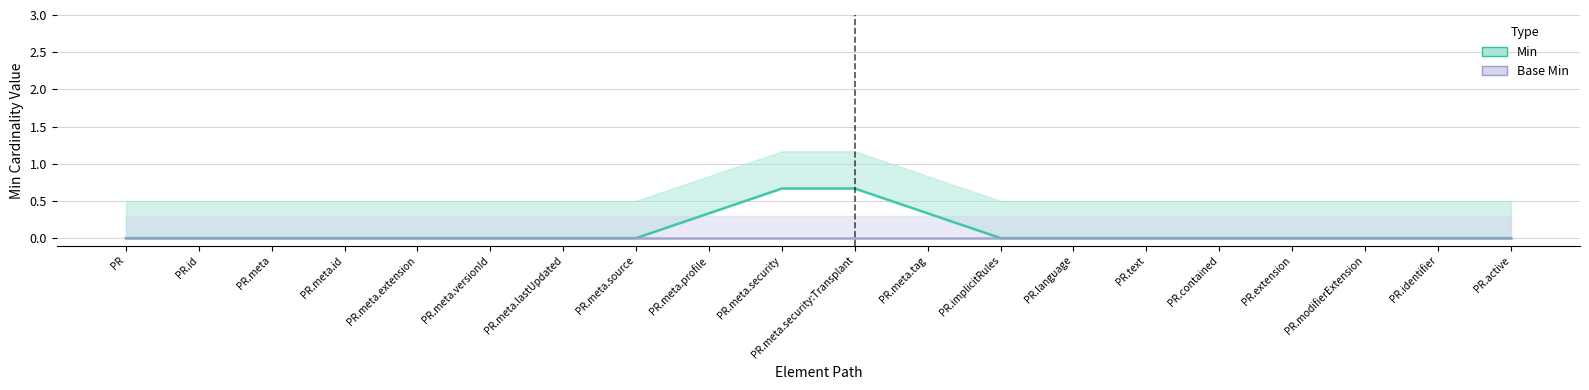

List the series in order of their peak value, lowest first.

Base Min, Min